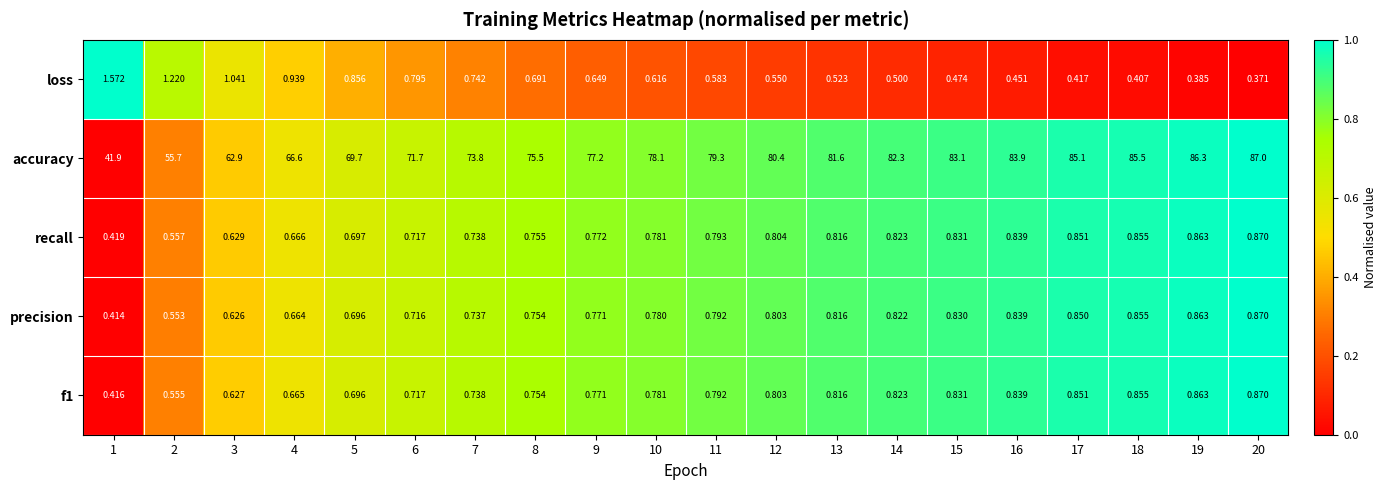

Which series has the largest range (max minus min)?

accuracy